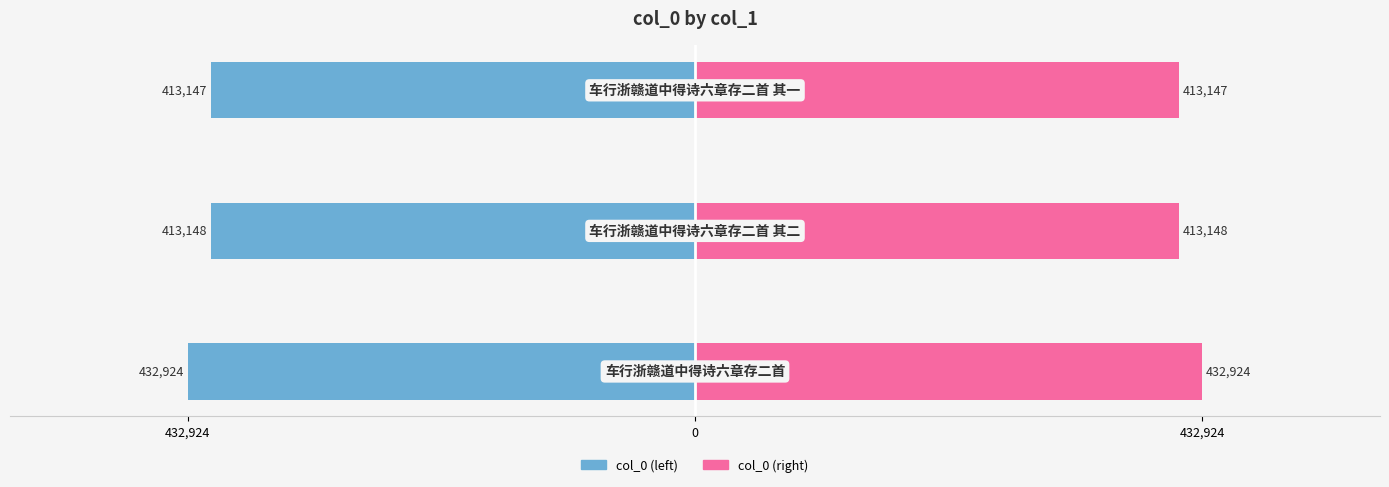

How many values in the col_0 (right) series exceed 413148?

1